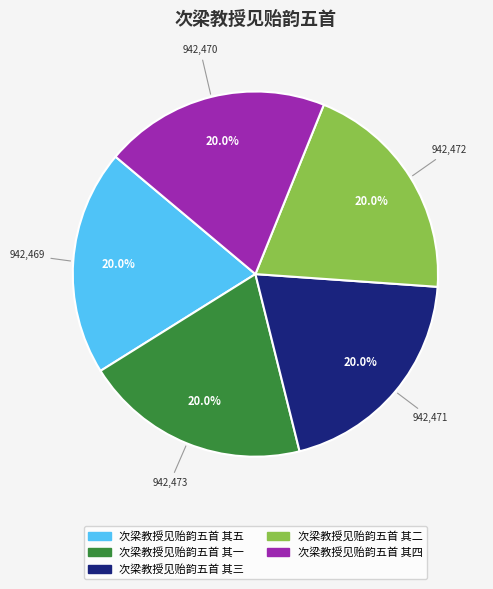

Is there a majority slice in this chart?

No